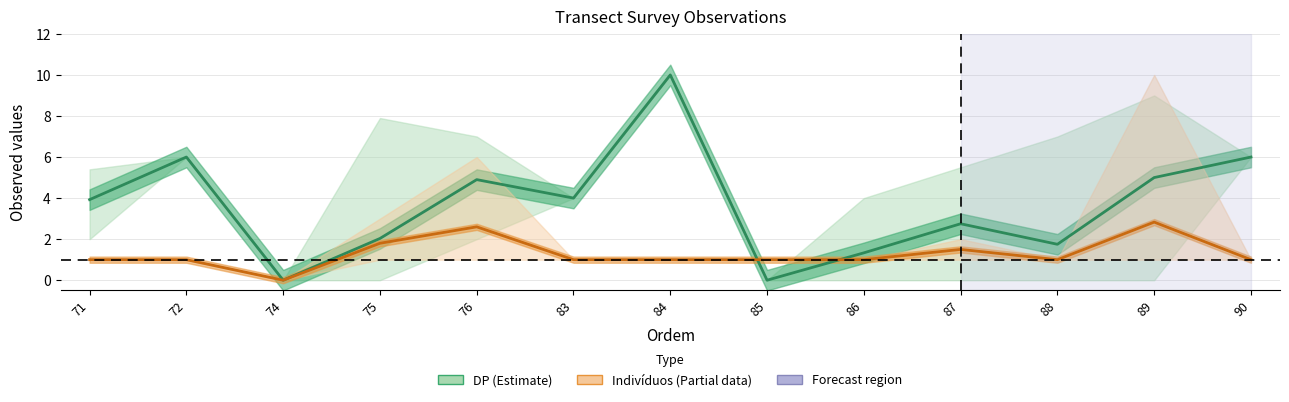

True or false: DP (Estimate) and Indivíduos (Partial) intersect in this chart.

True